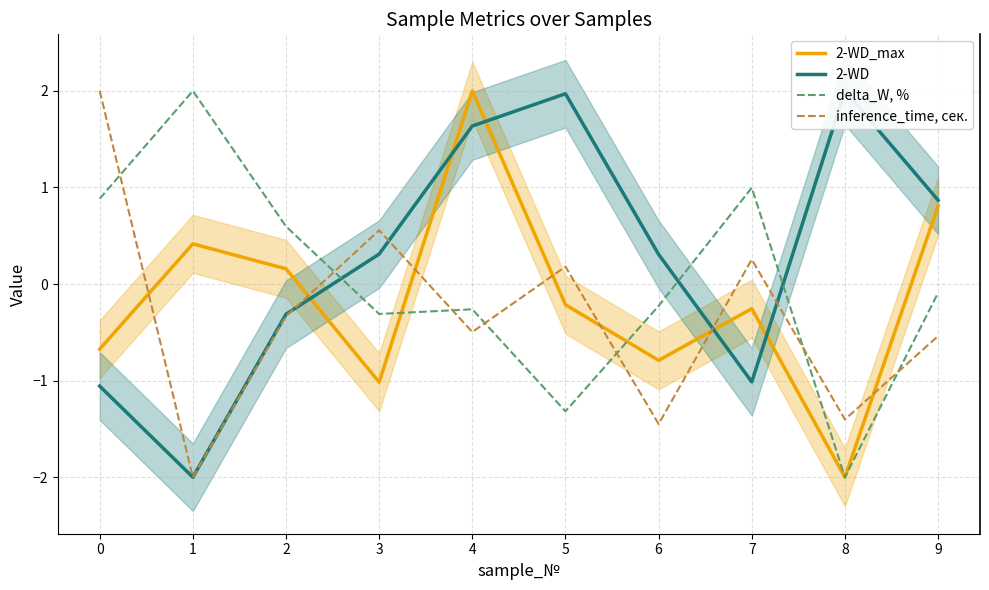

The 2-WD_max series shows -1.2 at 0. True or false?

False